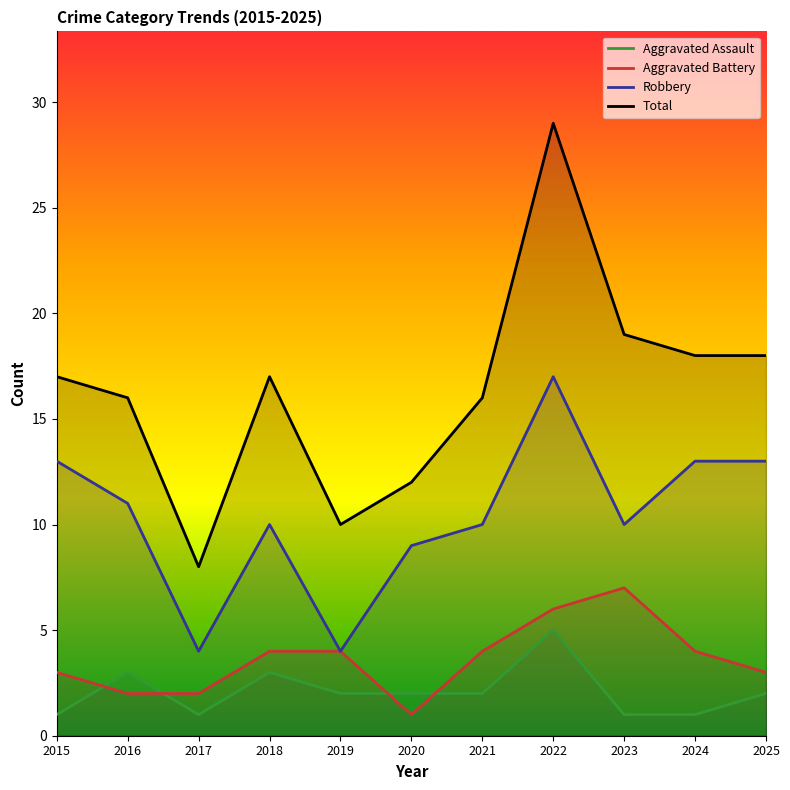

Reading right to left, what are all the values shown in this chart?

Aggravated Assault: 2	1	1	5	2	2	2	3	1	3	1
Aggravated Battery: 3	4	7	6	4	1	4	4	2	2	3
Robbery: 13	13	10	17	10	9	4	10	4	11	13
Total: 18	18	19	29	16	12	10	17	8	16	17